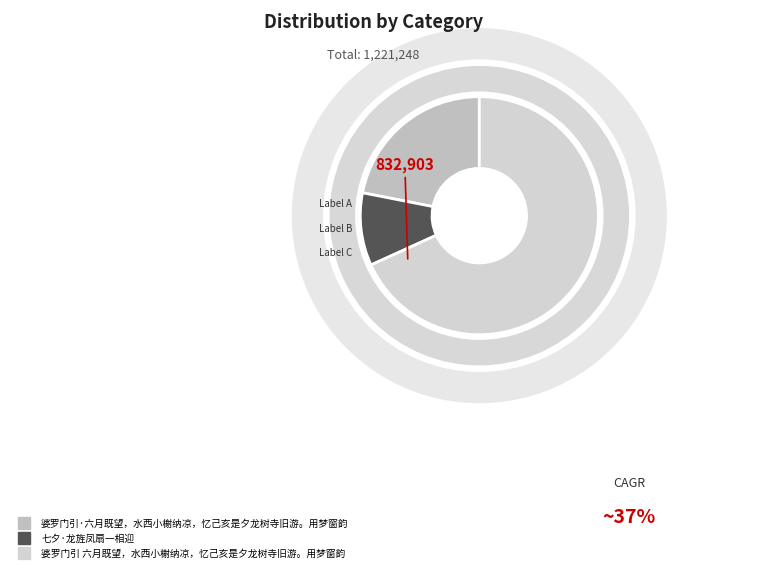

What portion of the pie excludes 婆罗门引·六月既望，水西小榭纳凉，忆己亥是夕龙树寺旧游。用梦窗韵?

78.1%